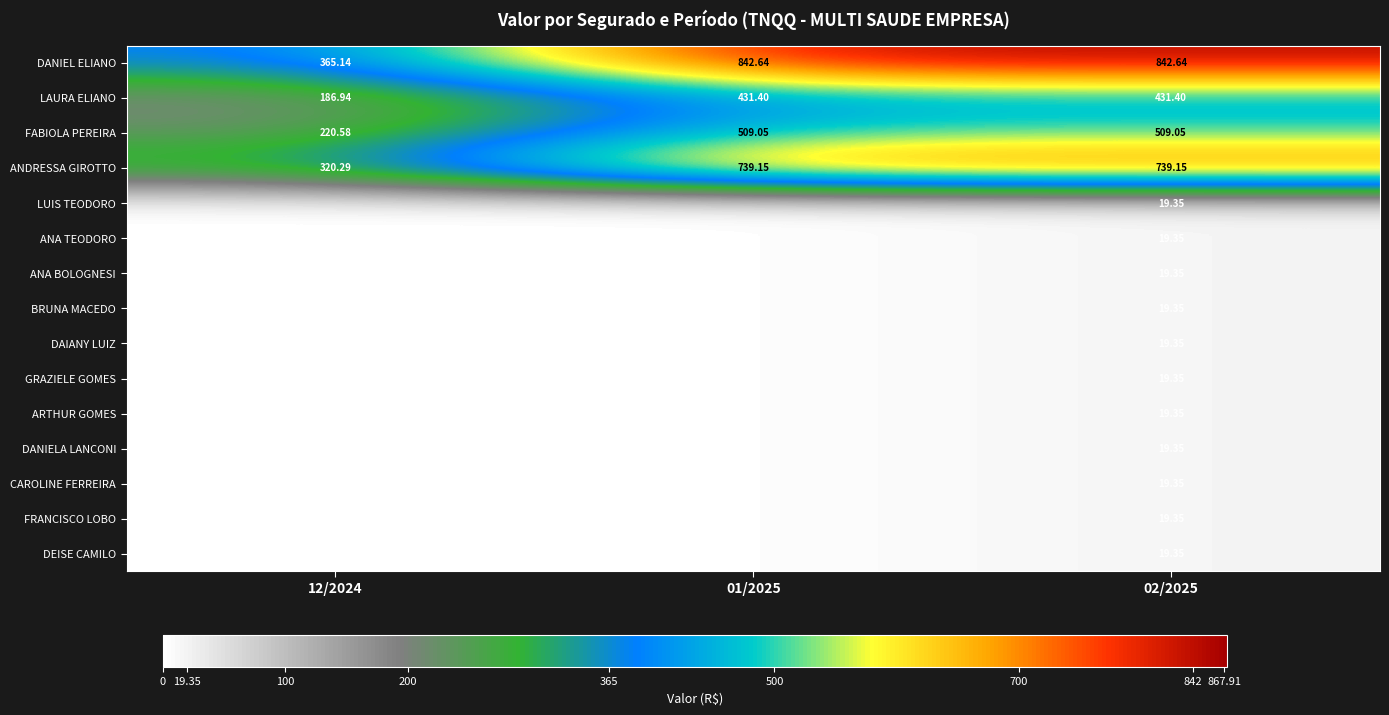

What is the maximum value shown in the chart?

842.6